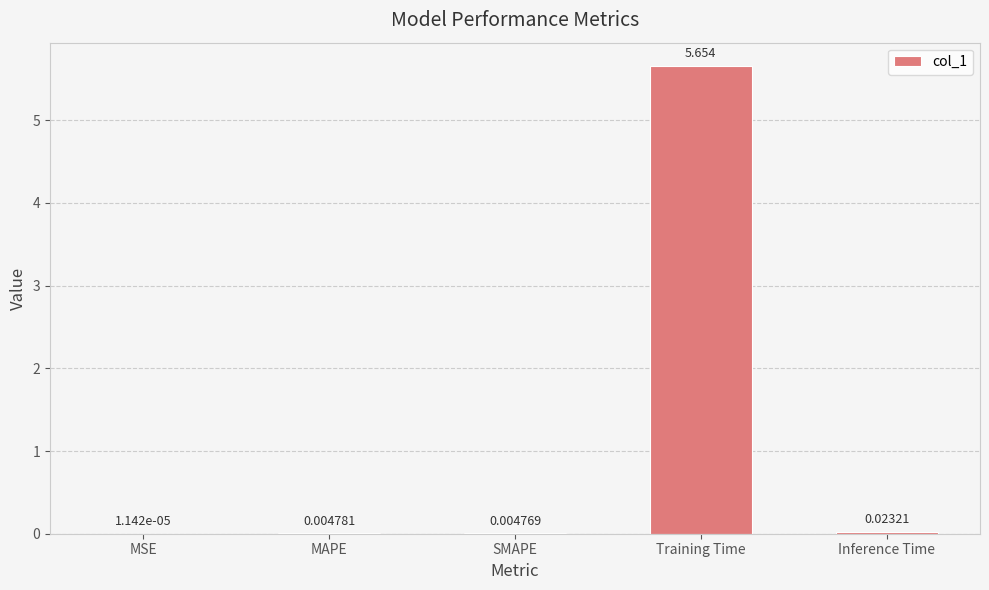

What is the average value?

1.1